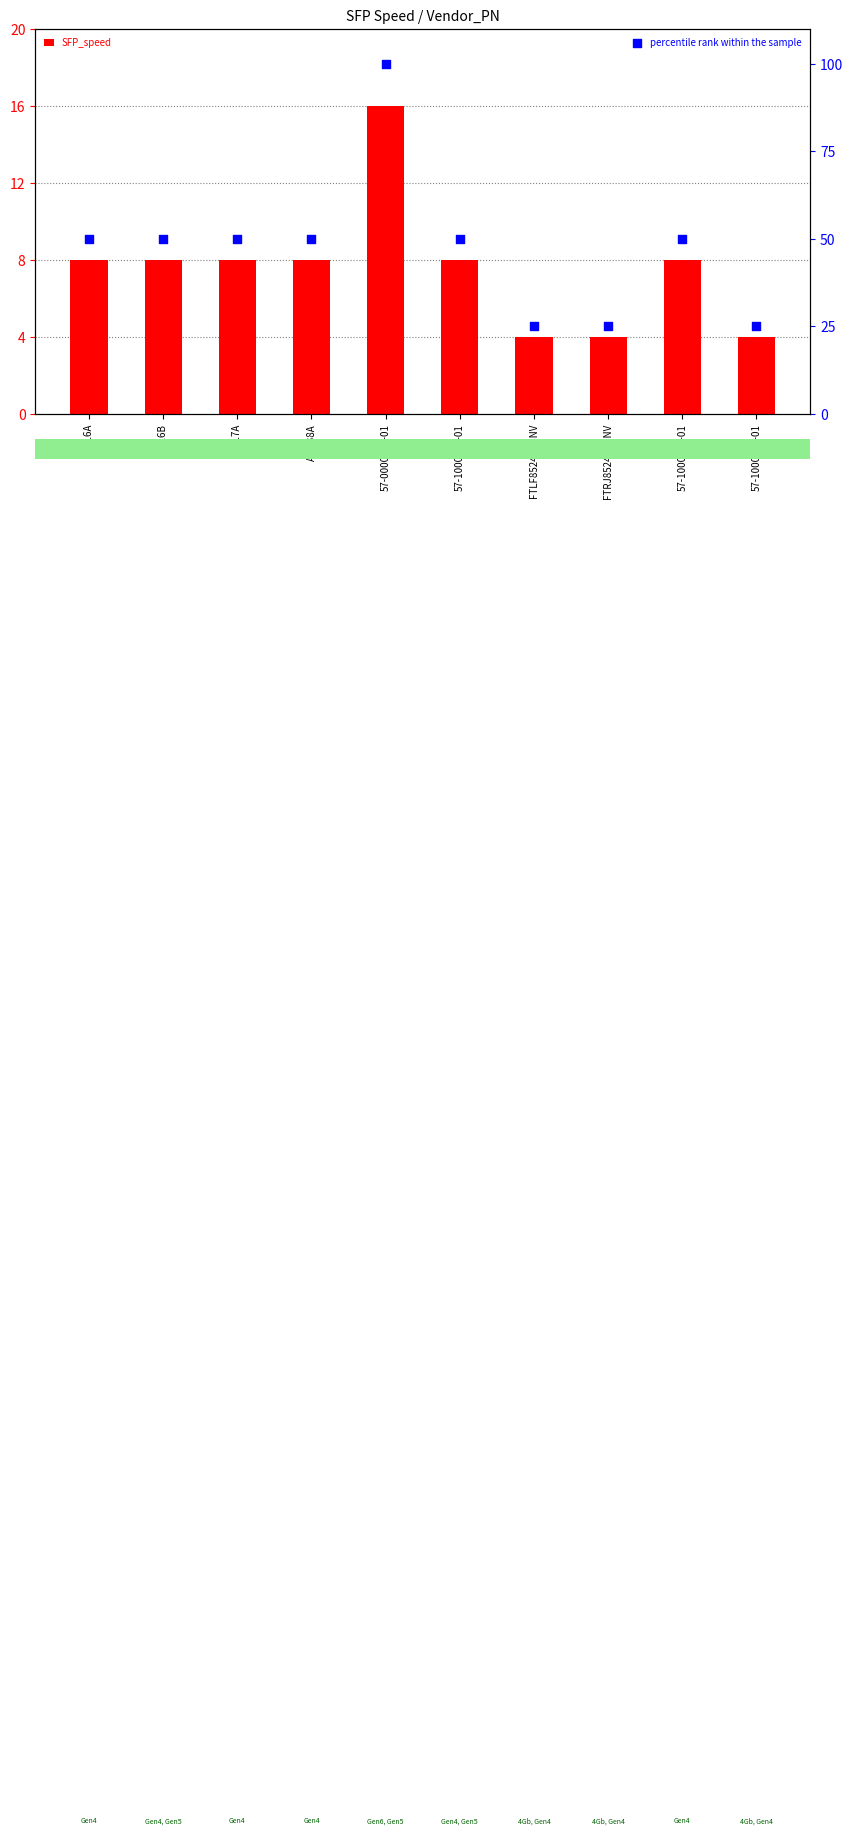

Which series reaches the maximum Y coordinate?

percentile rank within the sample